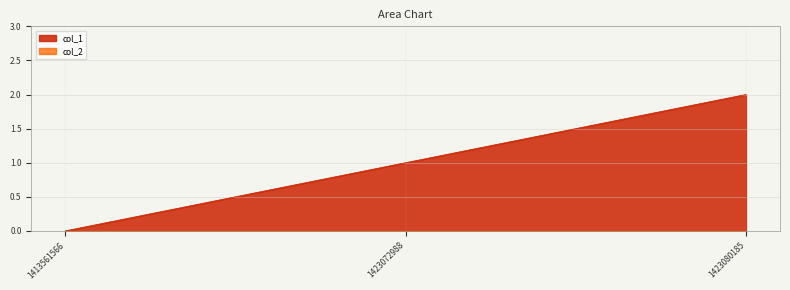

At which category does the chart reach its minimum across all series?

1413561566